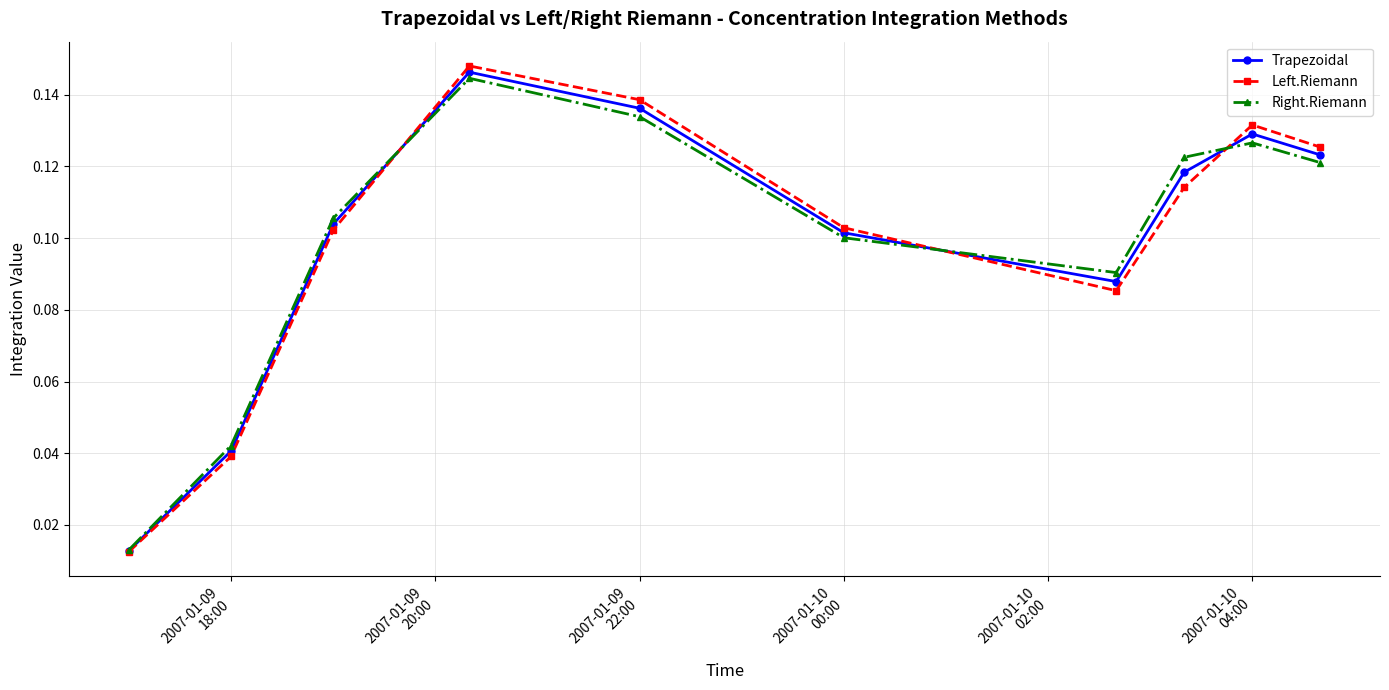

Which series has the widest spread of values?

Left.Riemann